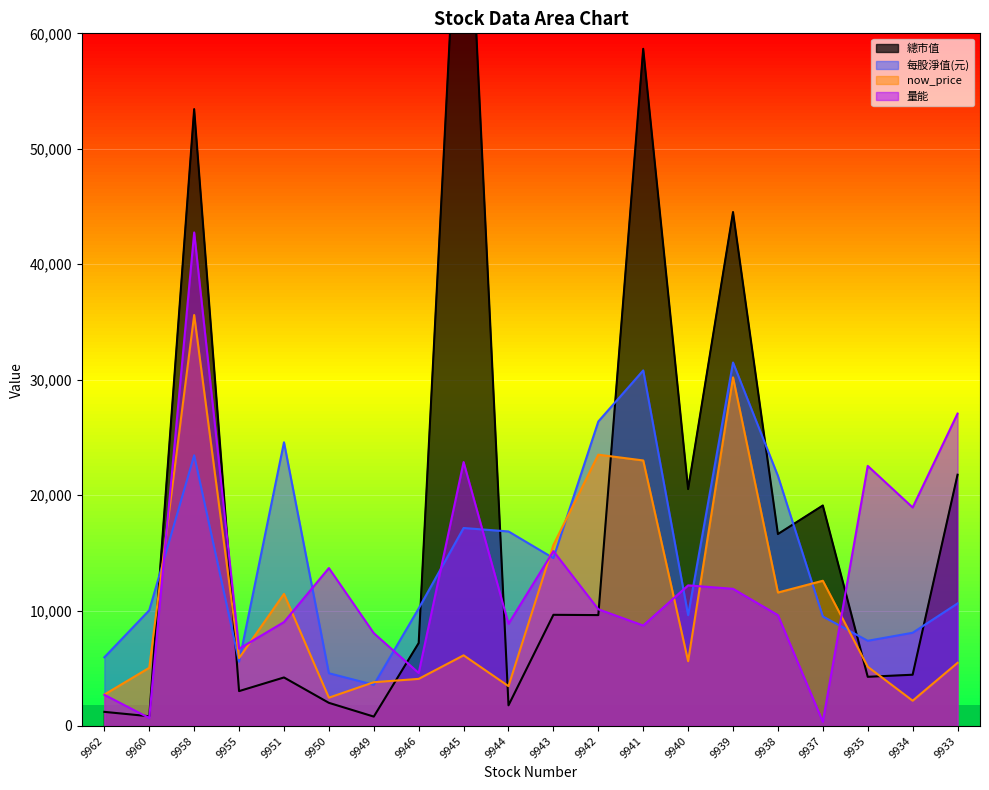

Is it true that 量能 equals 1807.7 at 9944?

False